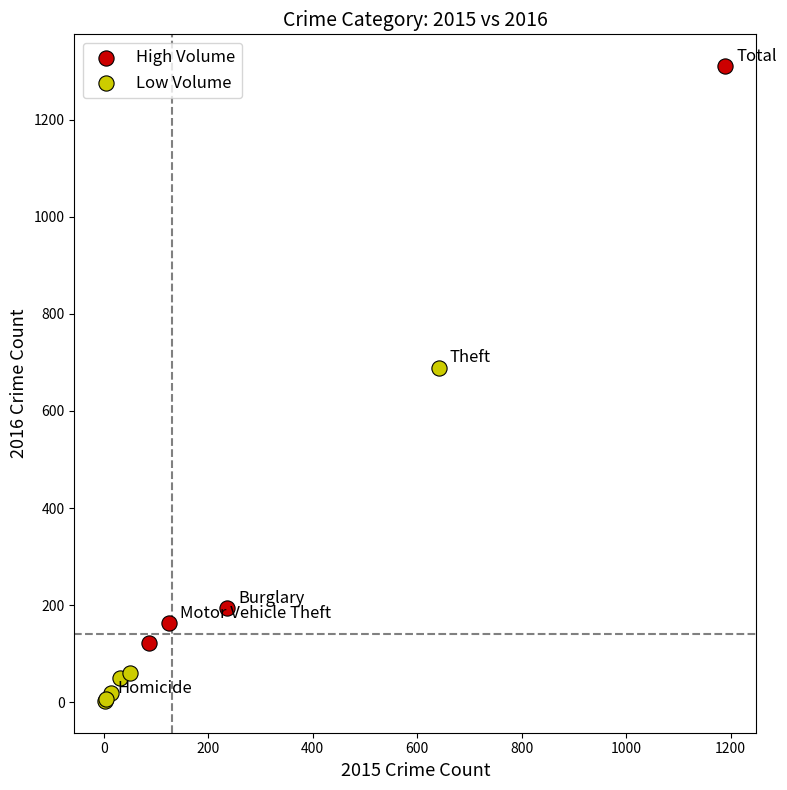

Which series has the largest Y range (max minus min)?

High Volume